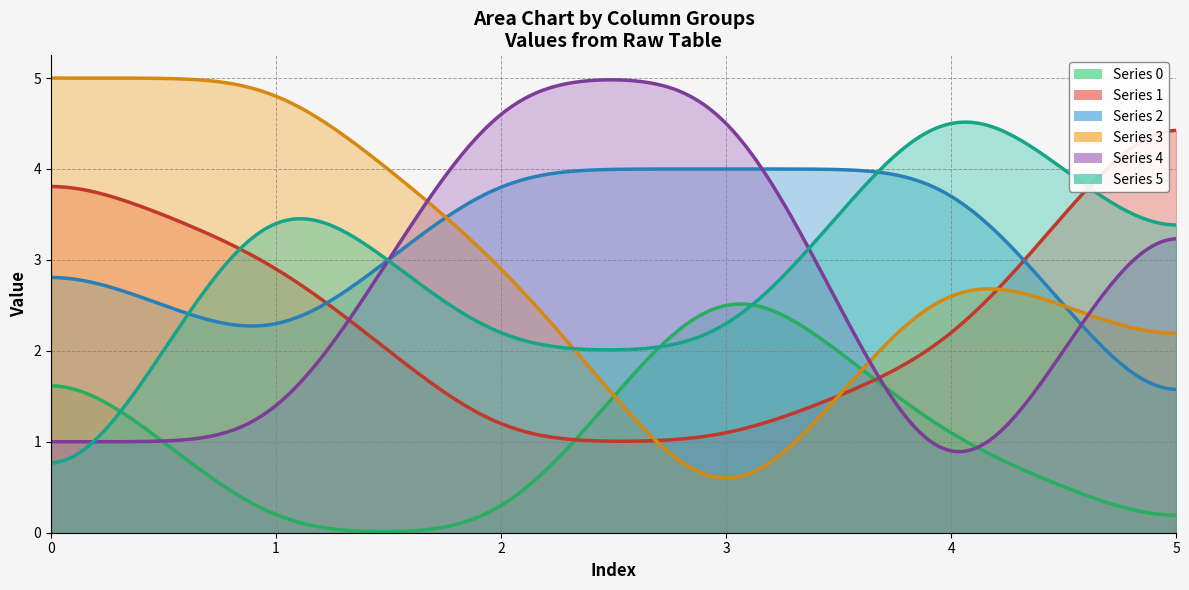

Between 4 and 5, which series saw the biggest shift?

4